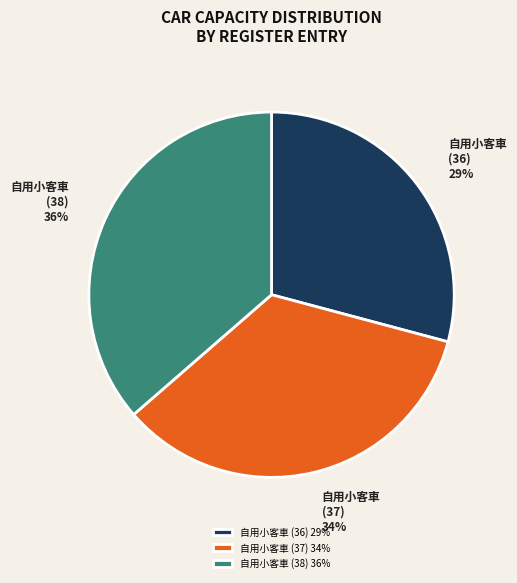

To the nearest percent, what is the combined percentage of 自用小客車 (37) and 自用小客車 (38)?

71%